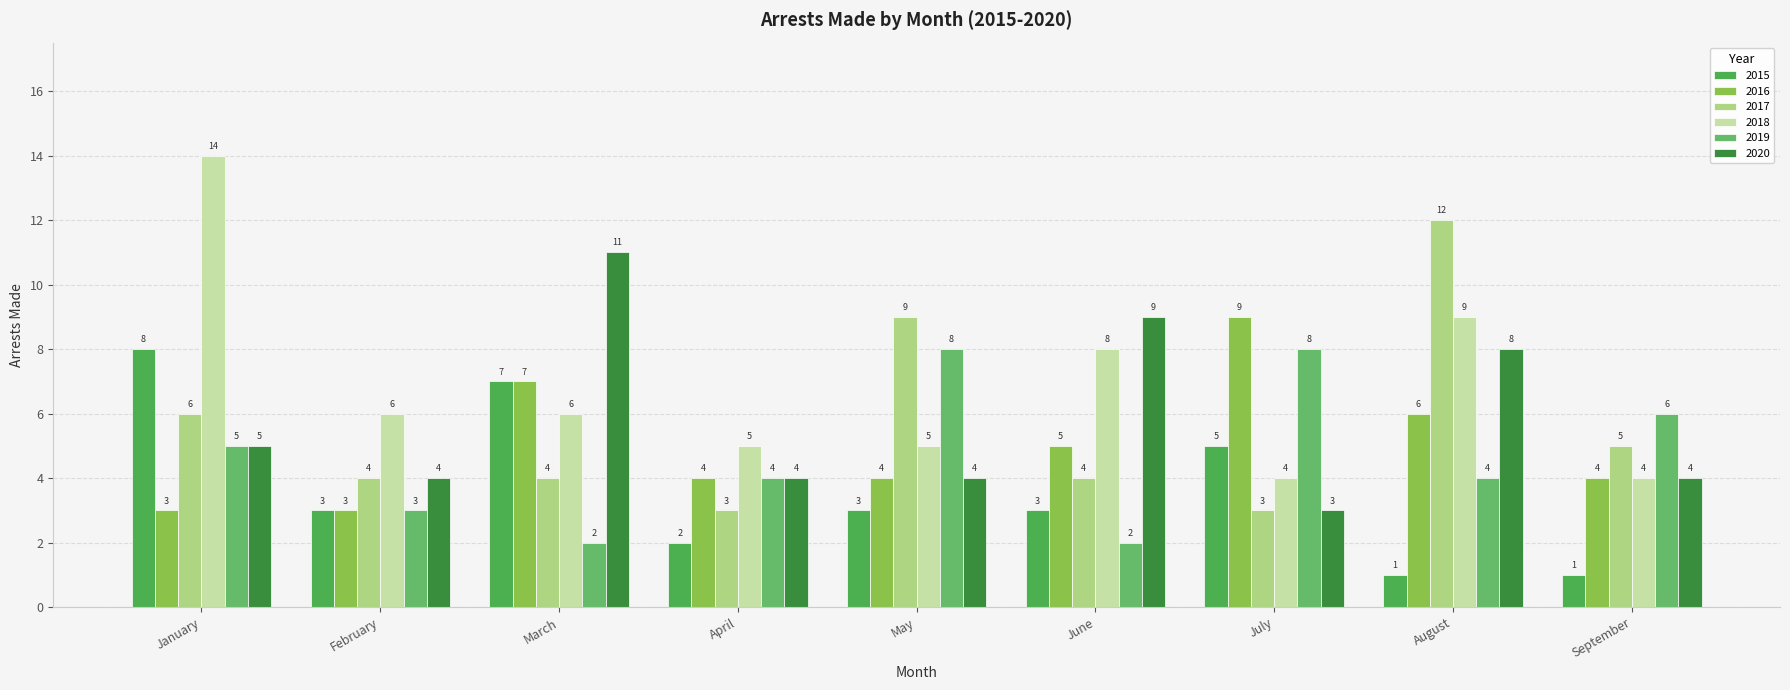

Which series has the largest range (max minus min)?

2018